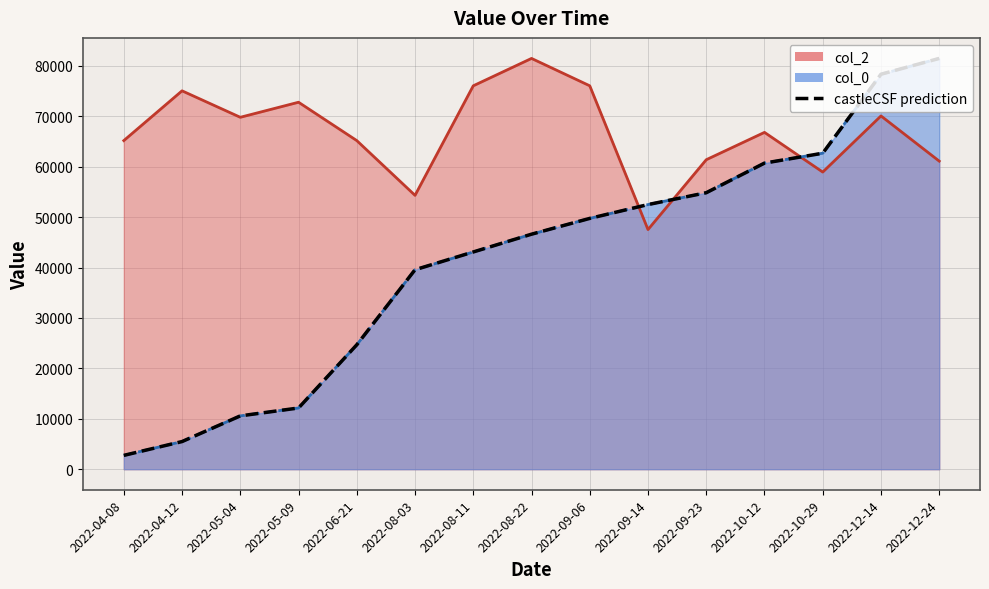

True or false: the data has more than 2 interior local peaks.

False